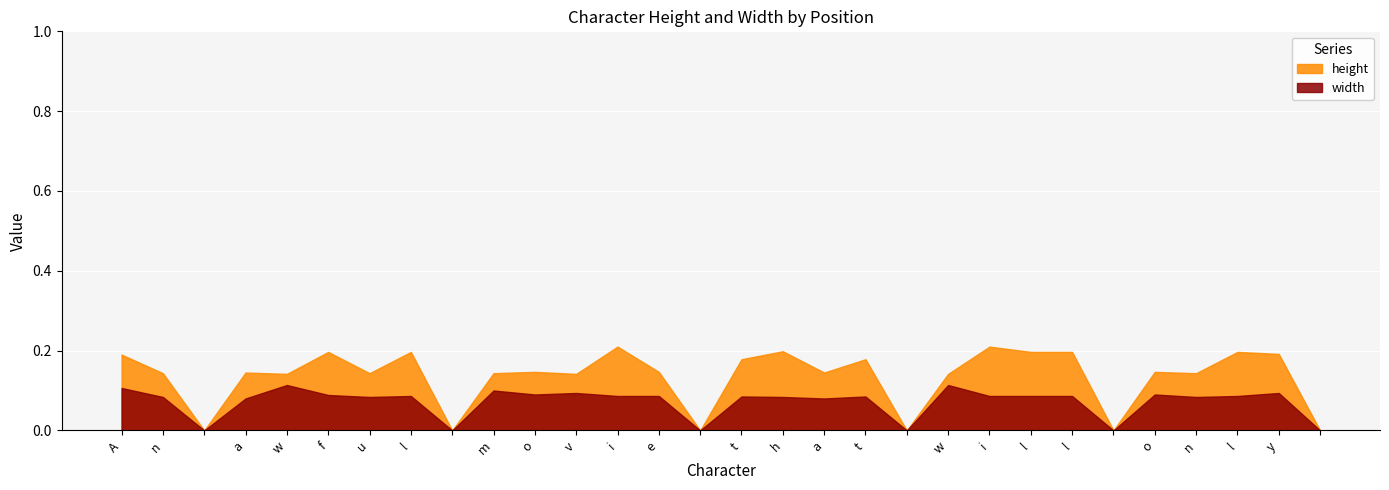

Between t and w, which series saw the biggest shift?

height